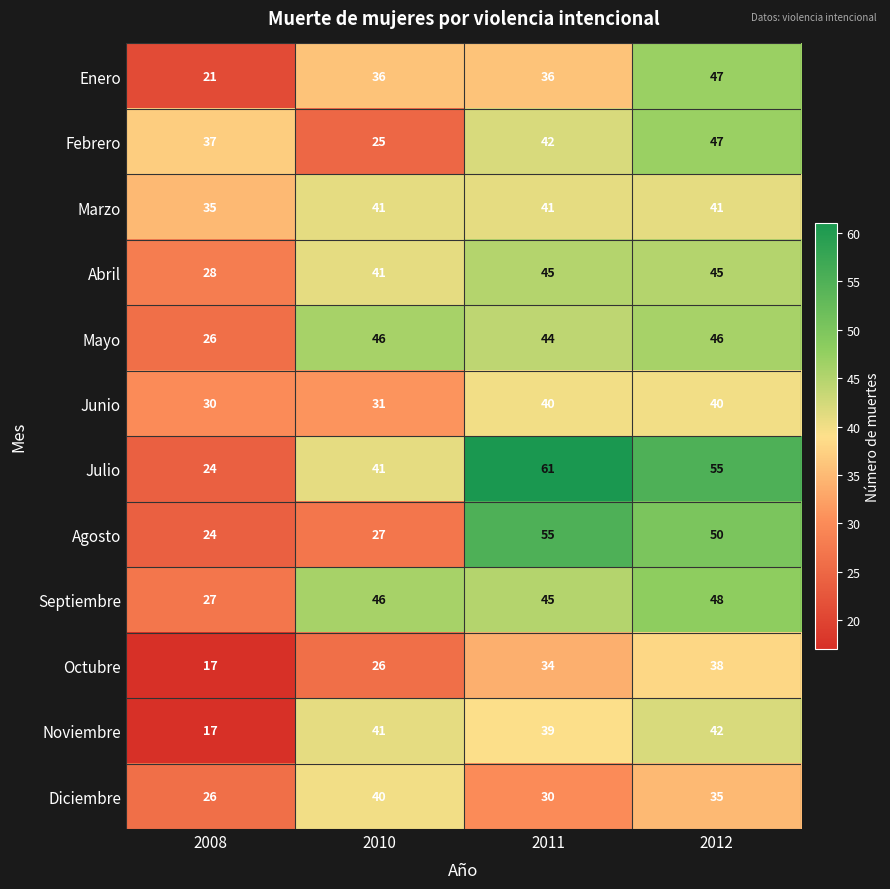

What is the maximum value for Enero?

47